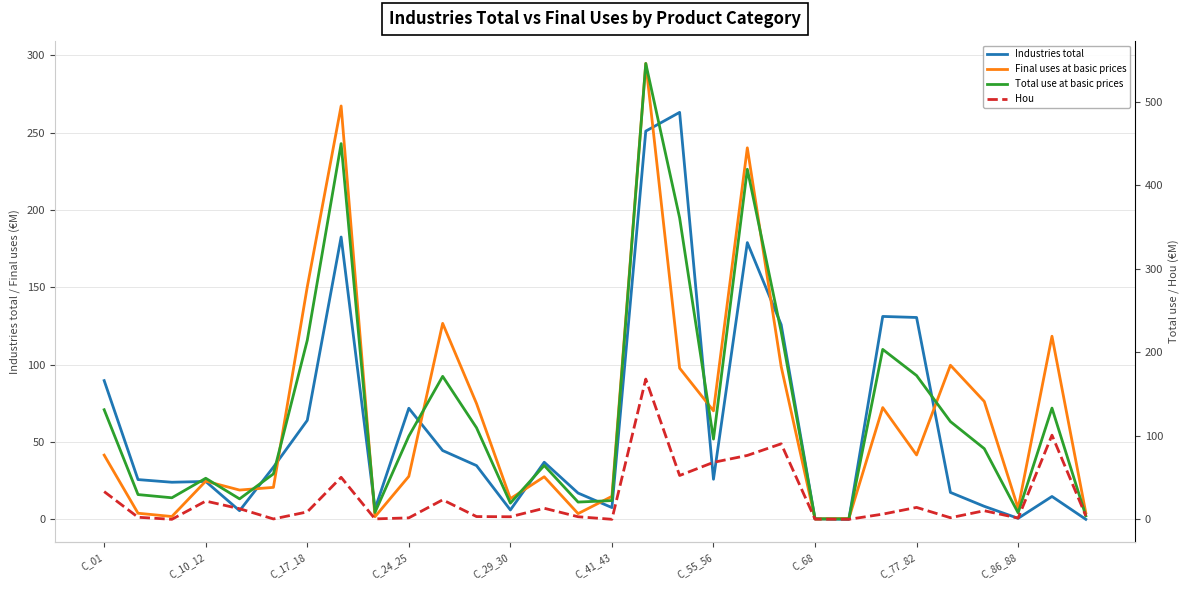

True or false: Industries total and Total use at basic prices intersect in this chart.

False